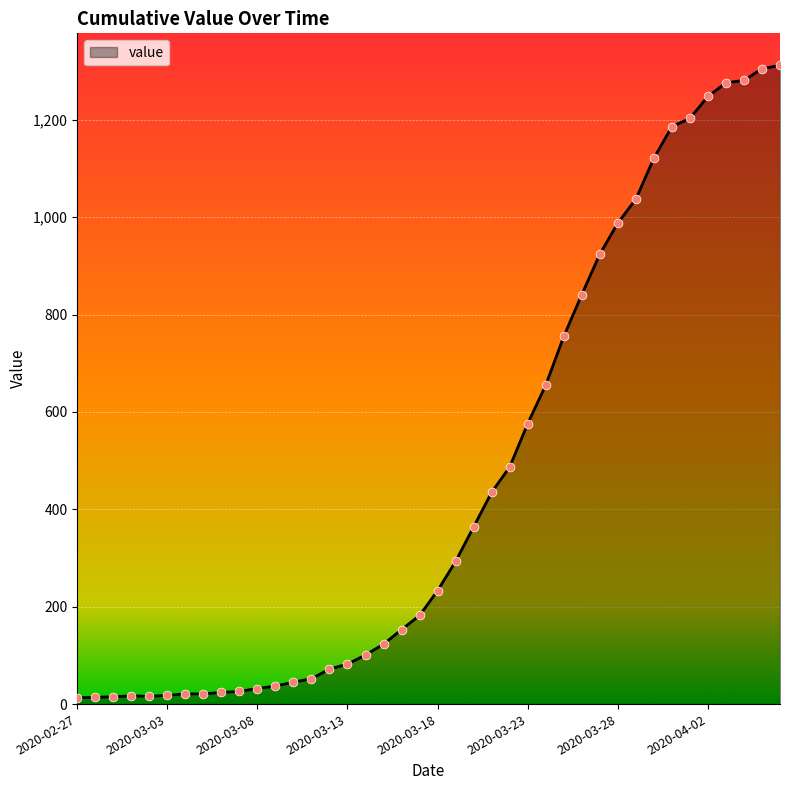

What is the difference between the maximum and minimum values?

1299